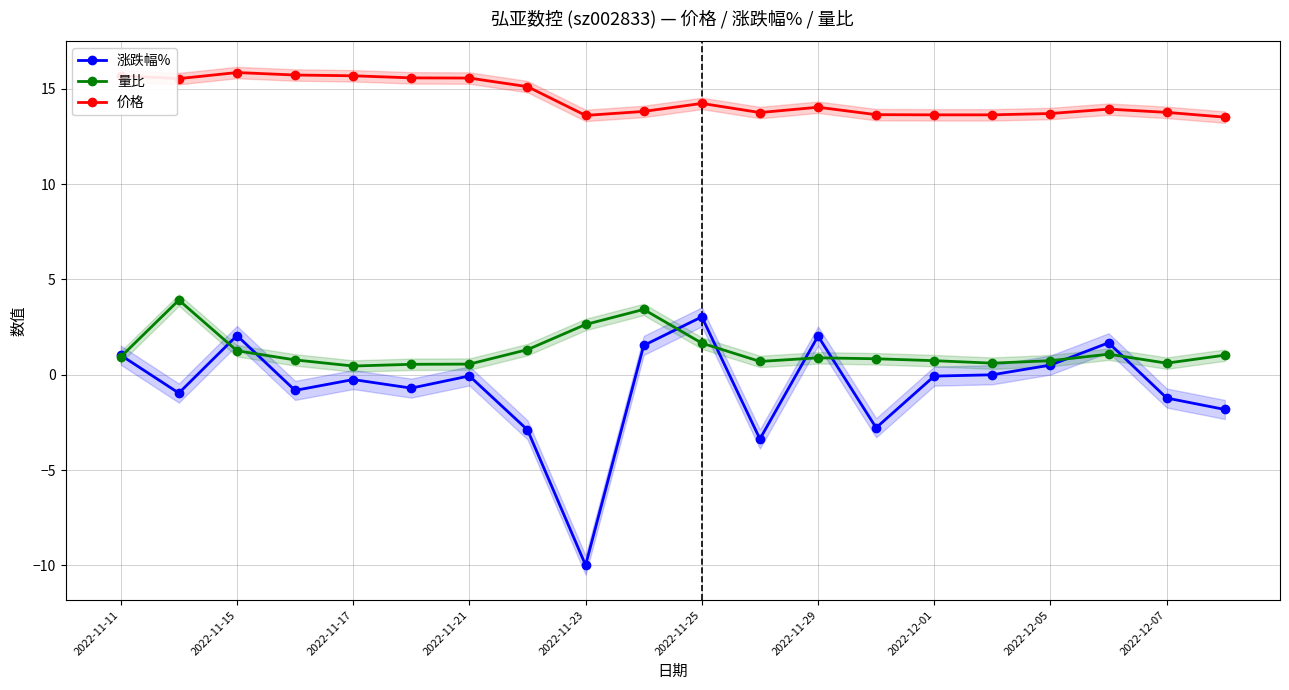

Is this an area chart (filled region under the line)?

No